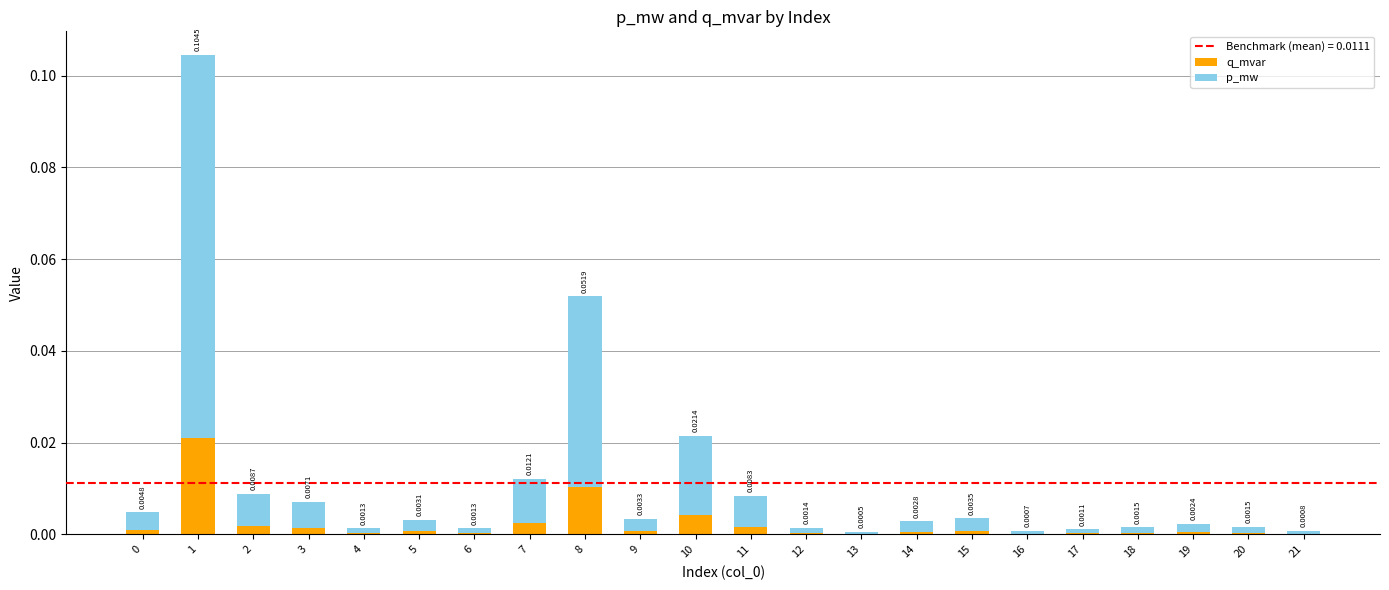

Does the chart contain stacked bars?

Yes